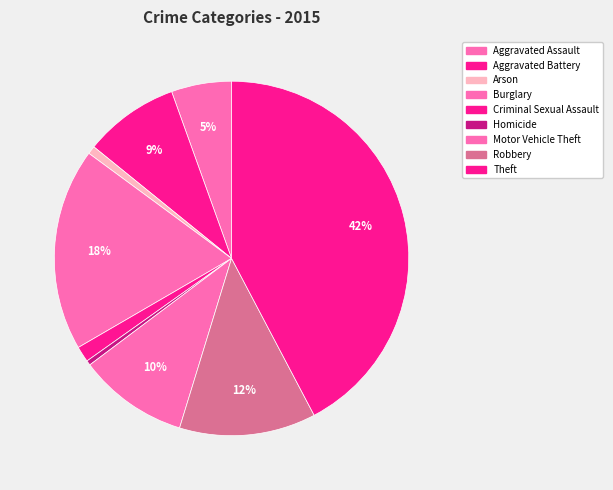

Is there a majority slice in this chart?

No